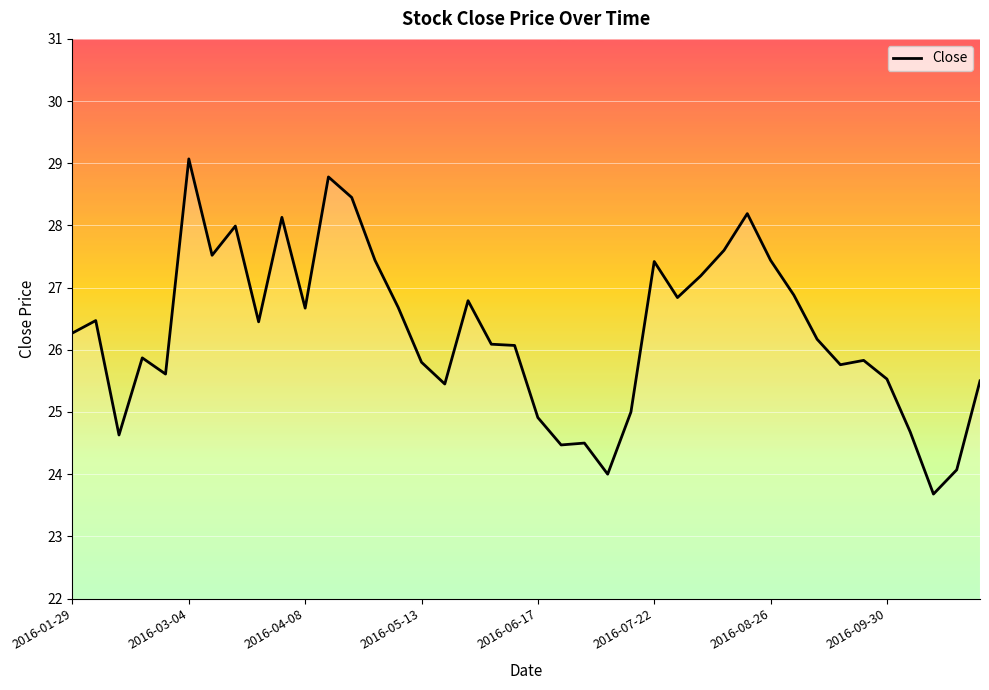

How many lines are shown in the chart?

1